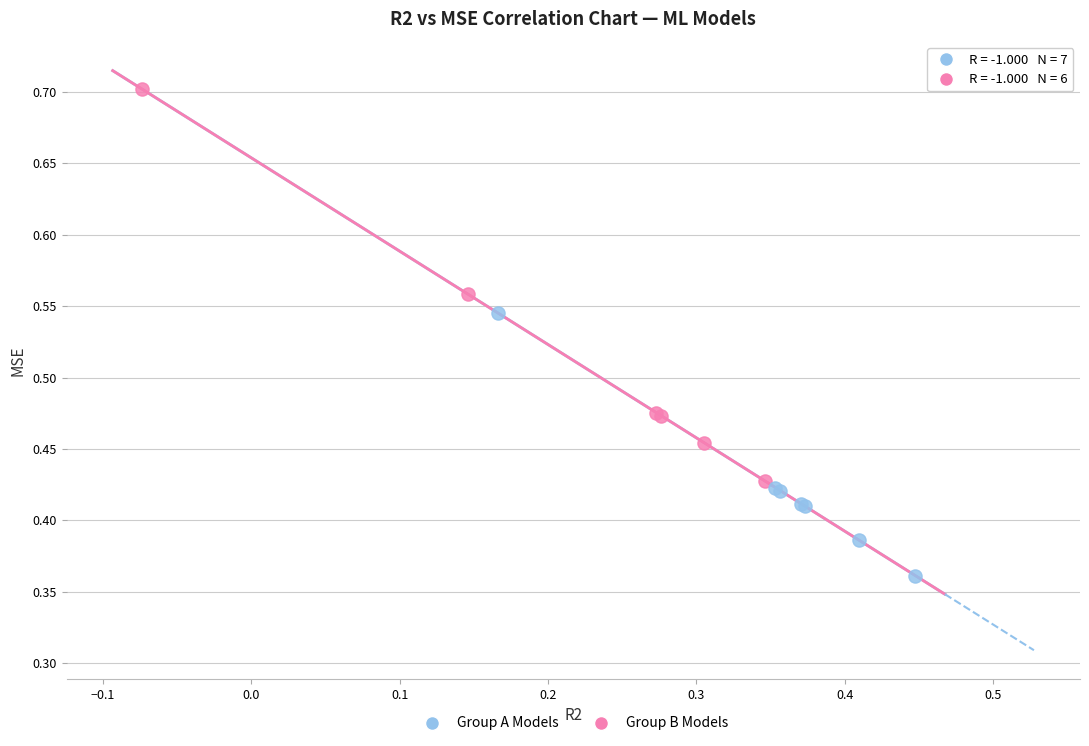

Which series reaches the minimum Y coordinate?

Group A Models